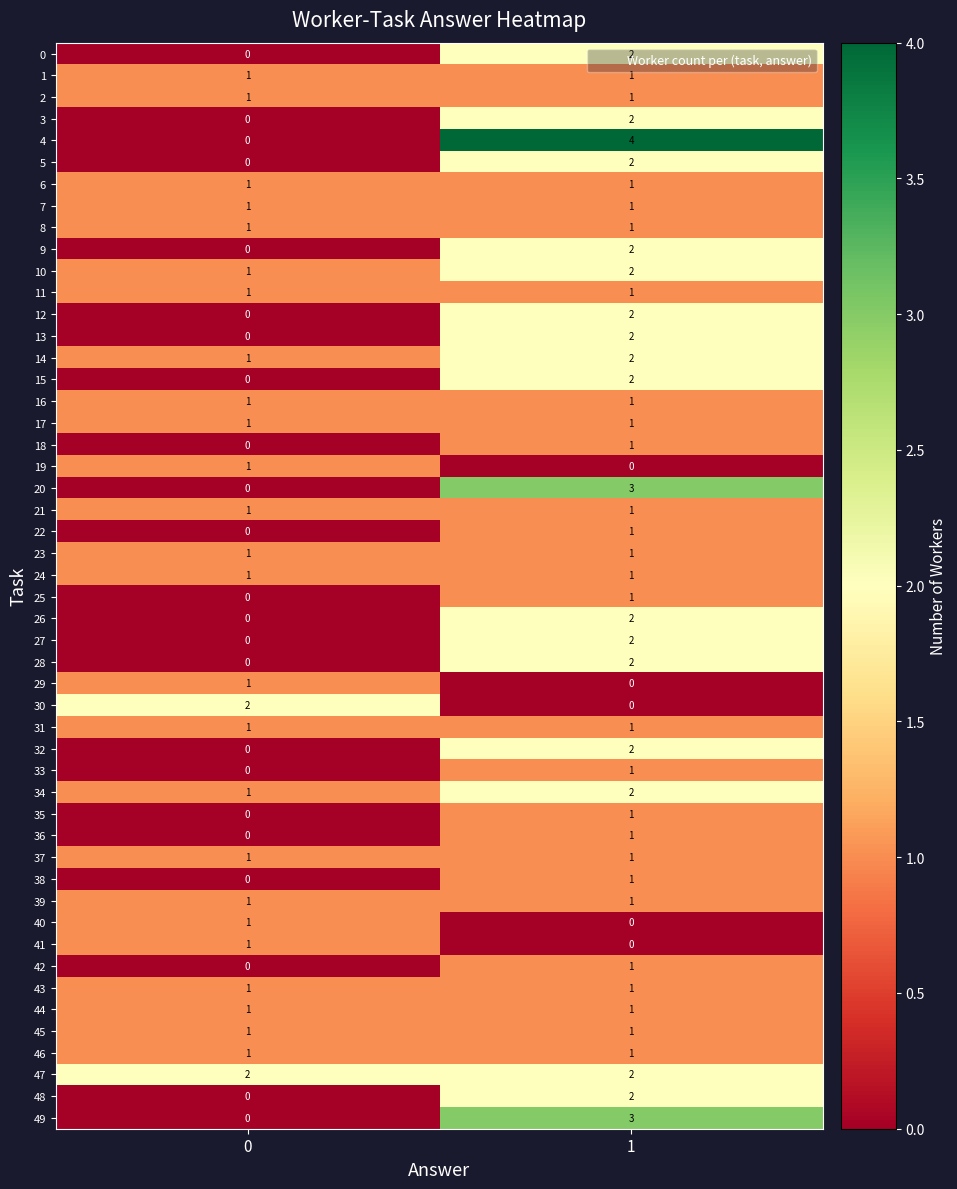

What is the total value across all series at 0?

29